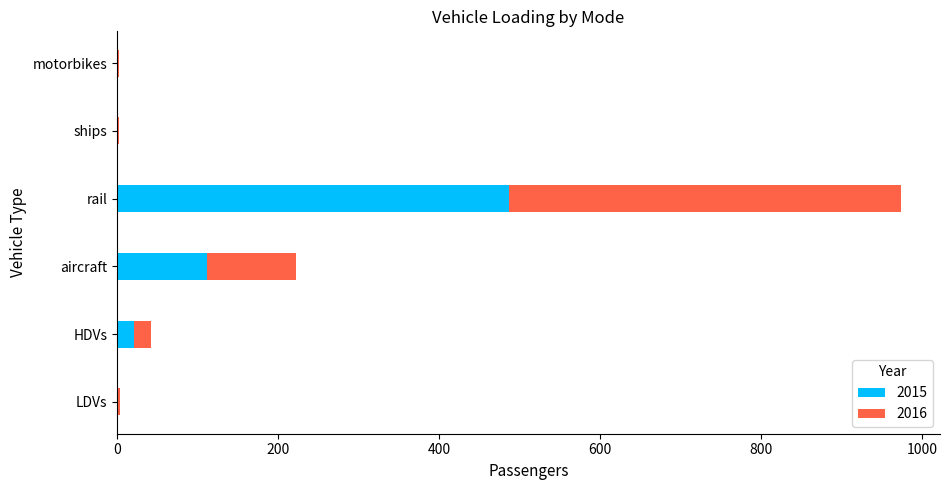

Which category has the highest value in the 2015 series?

rail